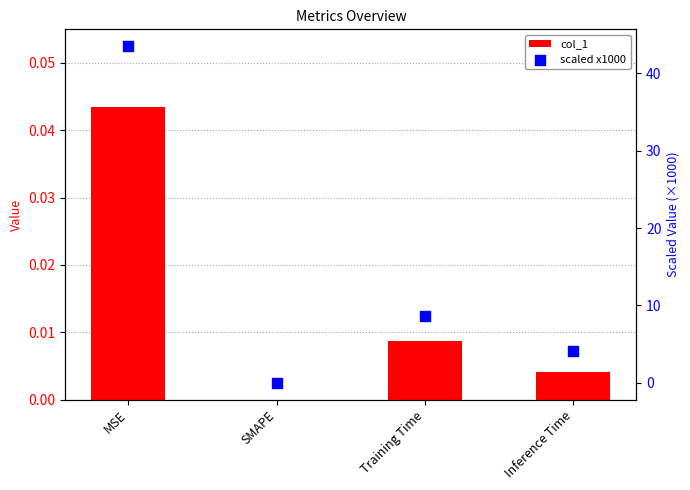

What is the total value across all series at Training Time?

8.7